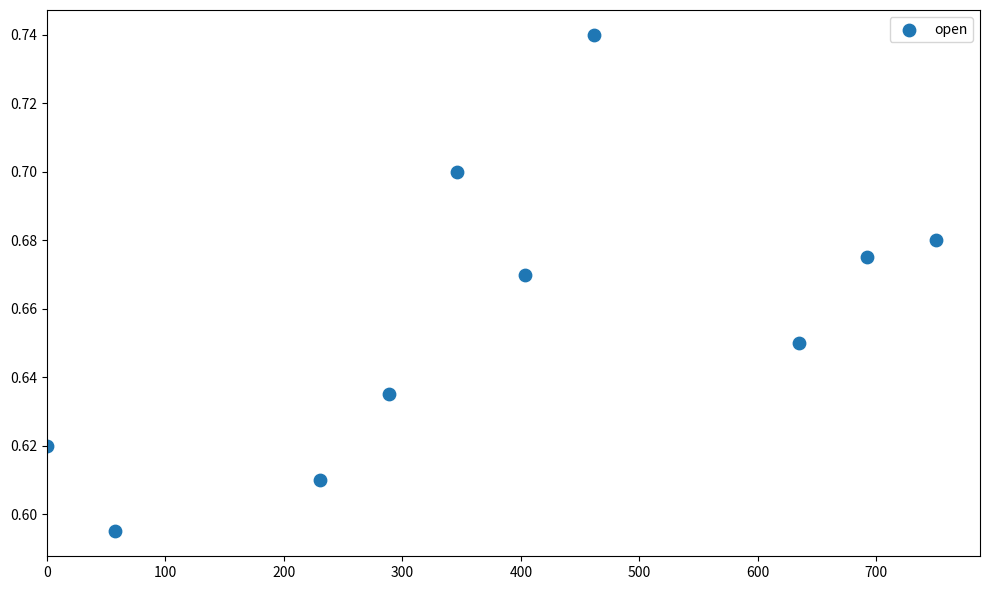

What is the range of X values (max minus min)?

750.0